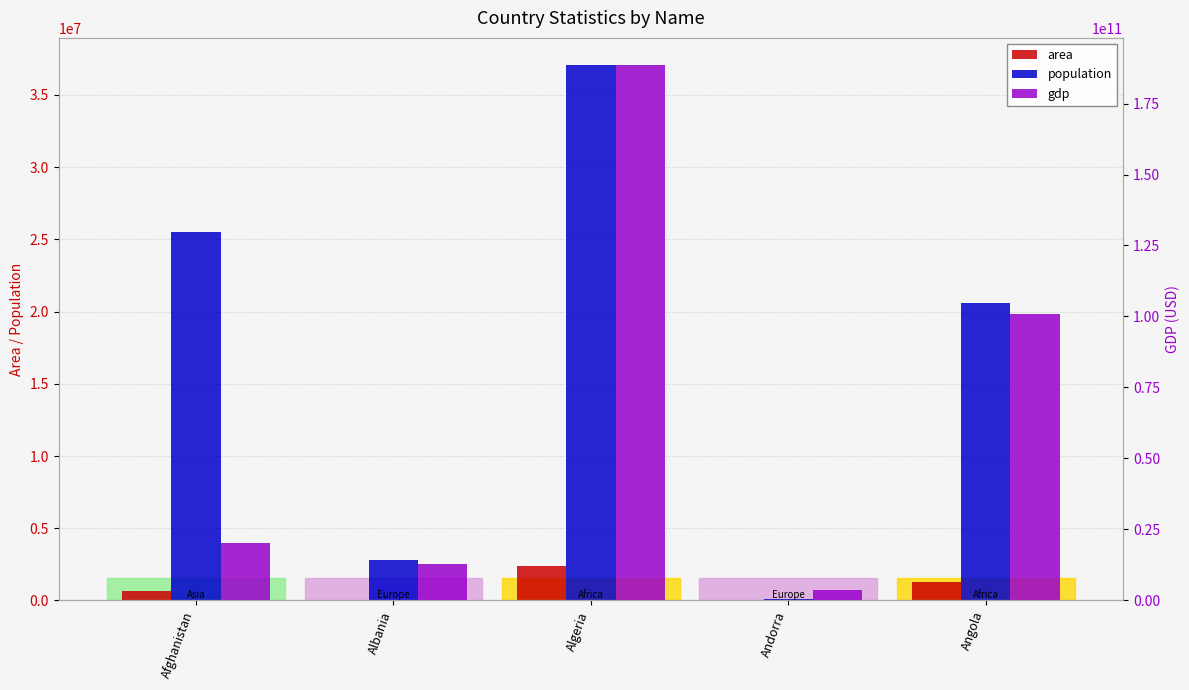

Reading right to left, extract all data points from this chart.

area: Angola=1246700	Andorra=468	Algeria=2381741	Albania=28748	Afghanistan=652230
population: Angola=20609294	Andorra=78115	Algeria=37100000	Albania=2831741	Afghanistan=25500100
gdp: Angola=100990000000	Andorra=3712000000	Algeria=188681000000	Albania=12960000000	Afghanistan=20343000000